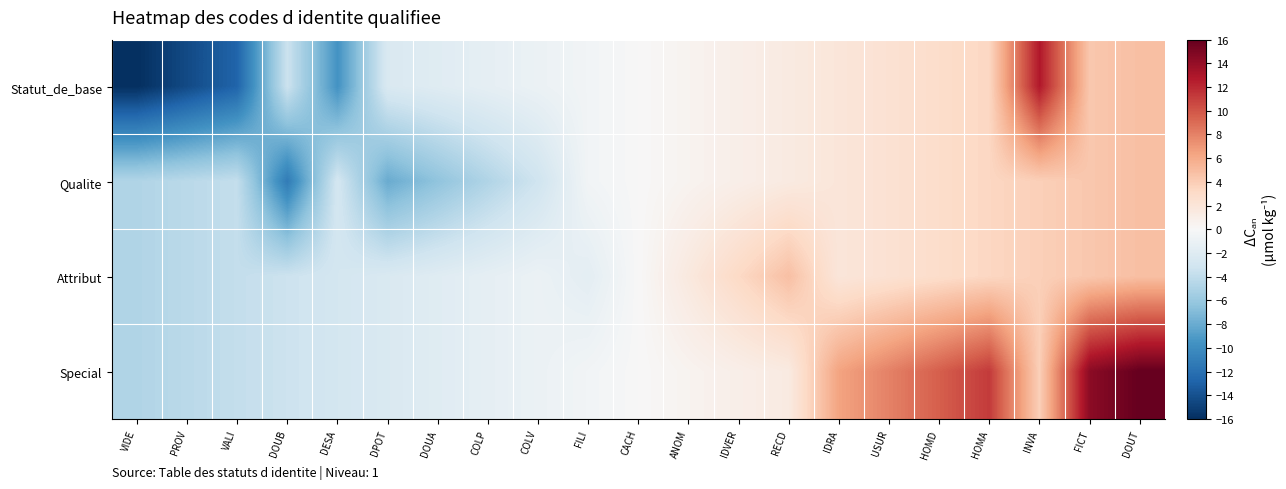

Reading left to right, transcribe all the data shown in this chart.

Statut_de_base: VIDE=-16.0	PROV=-14.4	VALI=-12.8	DOUB=-3.4	DESA=-9.6	DPOT=-2.4	DOUA=-1.9	COLP=-1.4	COLV=-1.0	FILI=-0.5	CACH=0.0	ANOM=0.5	IDVER=1.0	RECD=1.4	IDRA=1.9	USUR=2.4	HOMD=2.9	HOMA=3.4	INVA=12.8	FICT=4.3	DOUT=4.8
Qualite: VIDE=-4.8	PROV=-4.3	VALI=-3.8	DOUB=-11.2	DESA=-2.9	DPOT=-8.0	DOUA=-6.4	COLP=-4.8	COLV=-3.2	FILI=-0.5	CACH=0.0	ANOM=0.5	IDVER=1.0	RECD=1.4	IDRA=1.9	USUR=2.4	HOMD=2.9	HOMA=3.4	INVA=3.8	FICT=4.3	DOUT=4.8
Attribut: VIDE=-4.8	PROV=-4.3	VALI=-3.8	DOUB=-3.4	DESA=-2.9	DPOT=-2.4	DOUA=-1.9	COLP=-1.4	COLV=-1.0	FILI=-1.6	CACH=0.0	ANOM=1.6	IDVER=3.2	RECD=4.8	IDRA=1.9	USUR=2.4	HOMD=2.9	HOMA=3.4	INVA=3.8	FICT=4.3	DOUT=4.8
Special: VIDE=-4.8	PROV=-4.3	VALI=-3.8	DOUB=-3.4	DESA=-2.9	DPOT=-2.4	DOUA=-1.9	COLP=-1.4	COLV=-1.0	FILI=-0.5	CACH=0.0	ANOM=0.5	IDVER=1.0	RECD=1.4	IDRA=6.4	USUR=8.0	HOMD=9.6	HOMA=11.2	INVA=3.8	FICT=14.4	DOUT=16.0